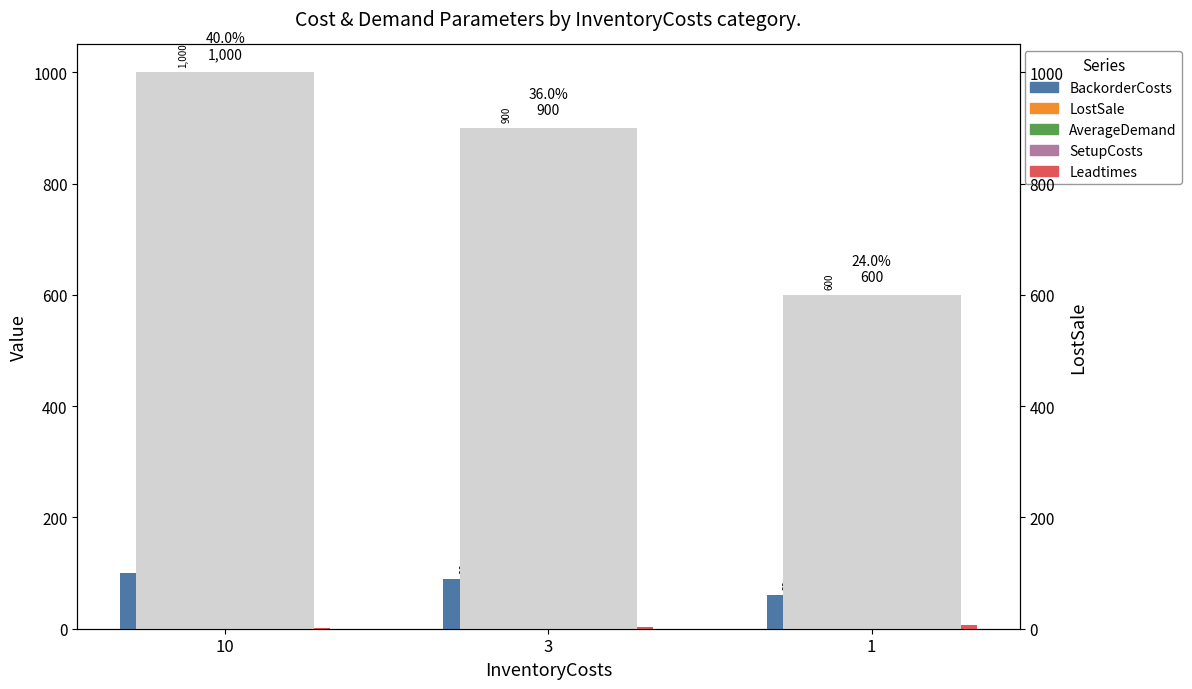

Between 1 and 10, which is larger?

10